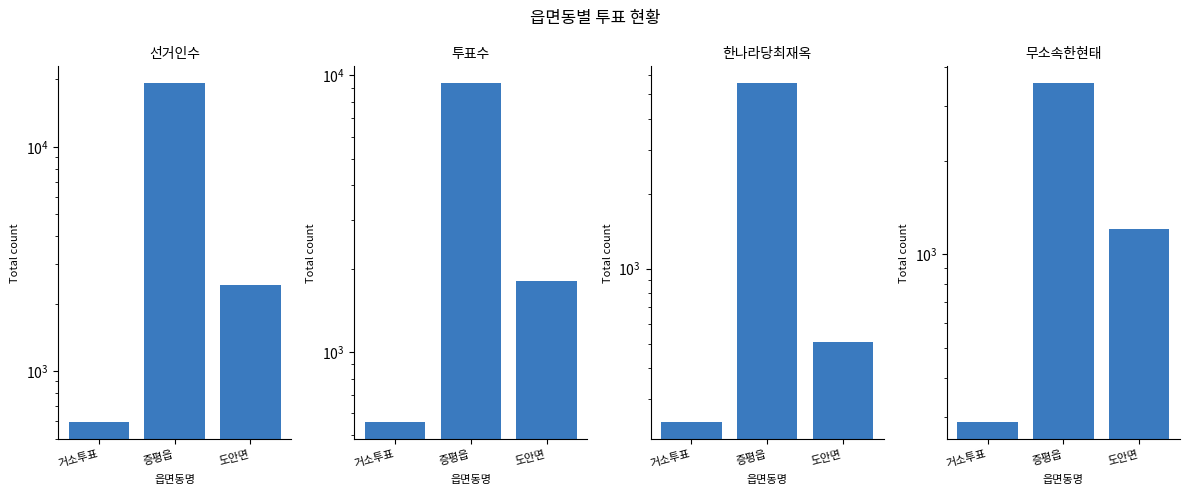

What is the sum of the 선거인수 values at 거소투표 and 도안면?

3003